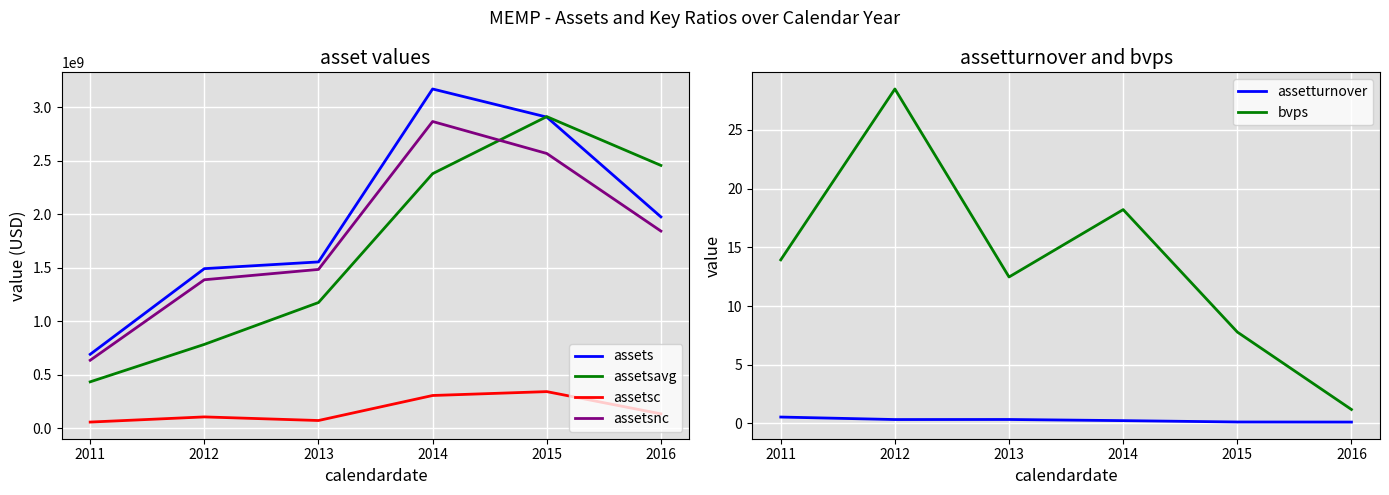

The value of assetsavg at 2012 is 781470750.0. True or false?

True